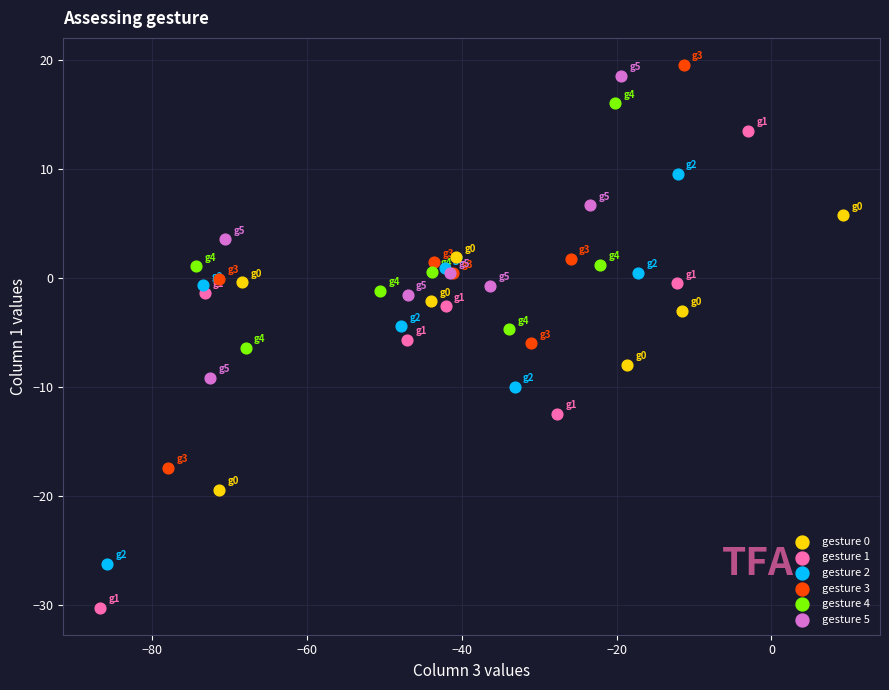

Which series has the largest Y range (max minus min)?

gesture 1